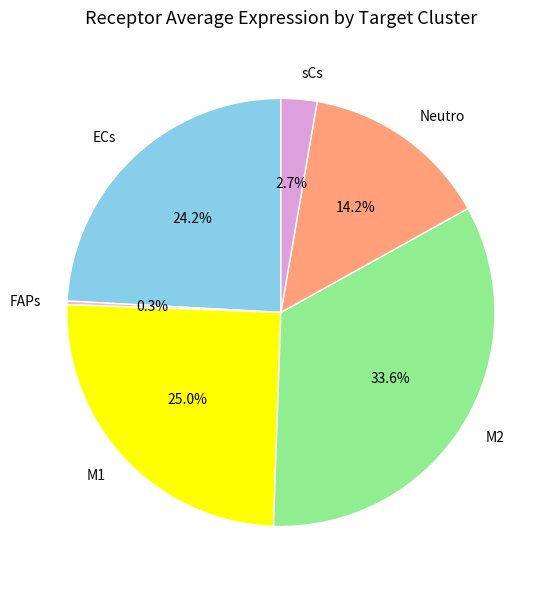

To the nearest percent, what portion does sCs represent?

3%